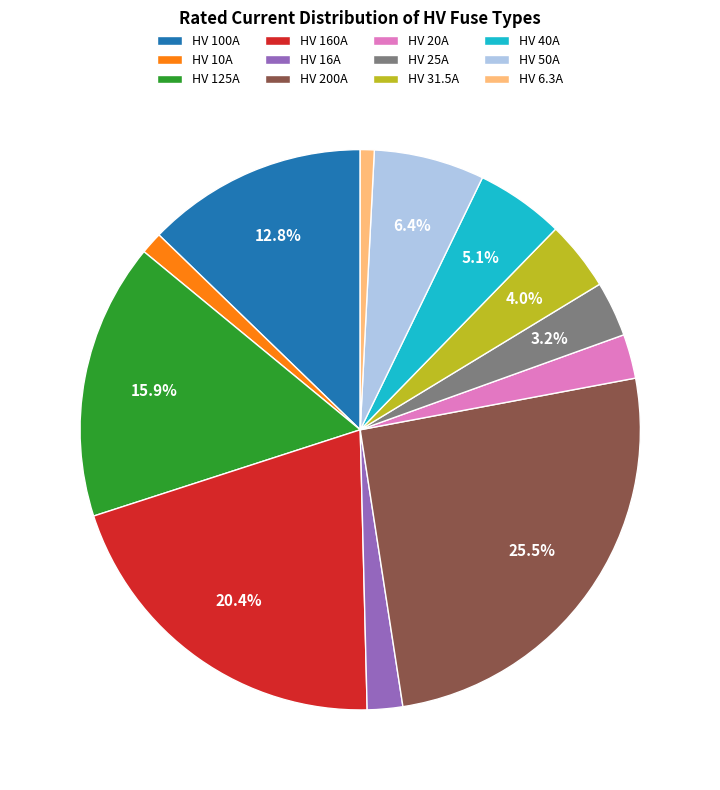

What is the largest slice in the pie chart?

HV 200A